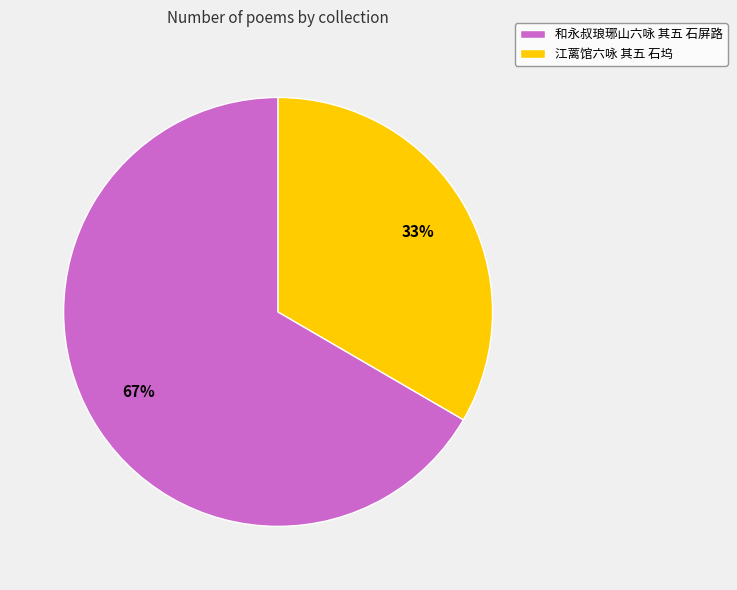

To the nearest percent, what is the combined percentage of 江蓠馆六咏 其五 石坞 and 和永叔琅琊山六咏 其五 石屏路?

100%